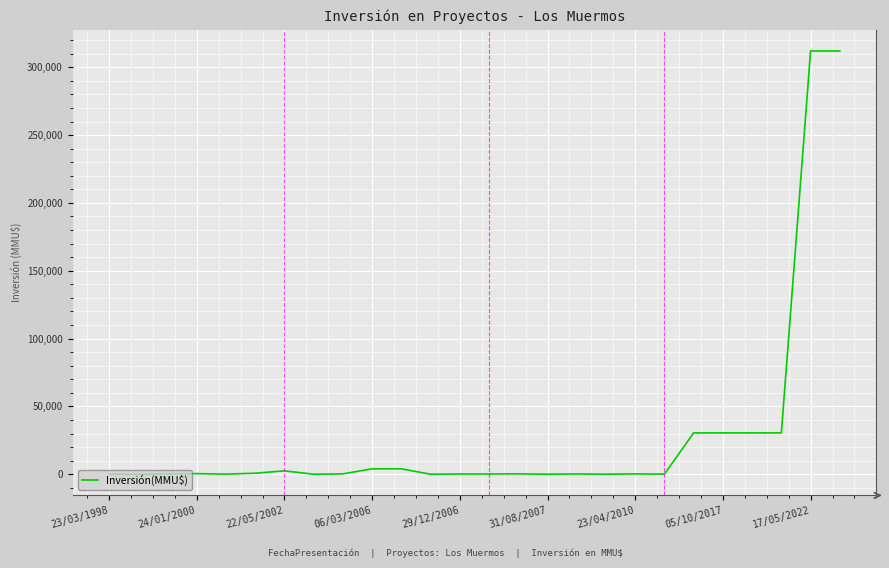

What is the difference between the maximum and minimum values?

312000